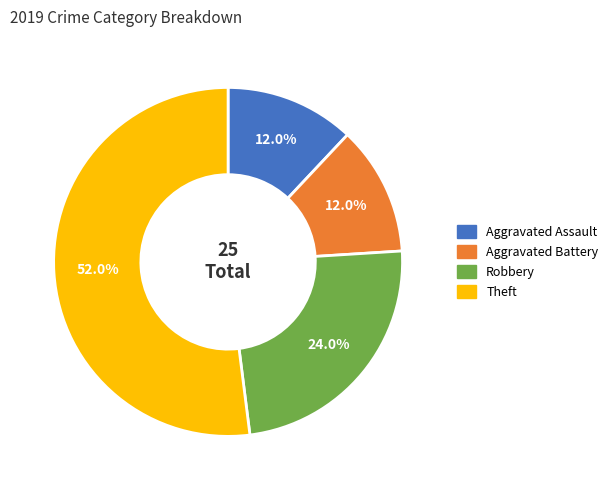

Is there a majority slice in this chart?

Yes